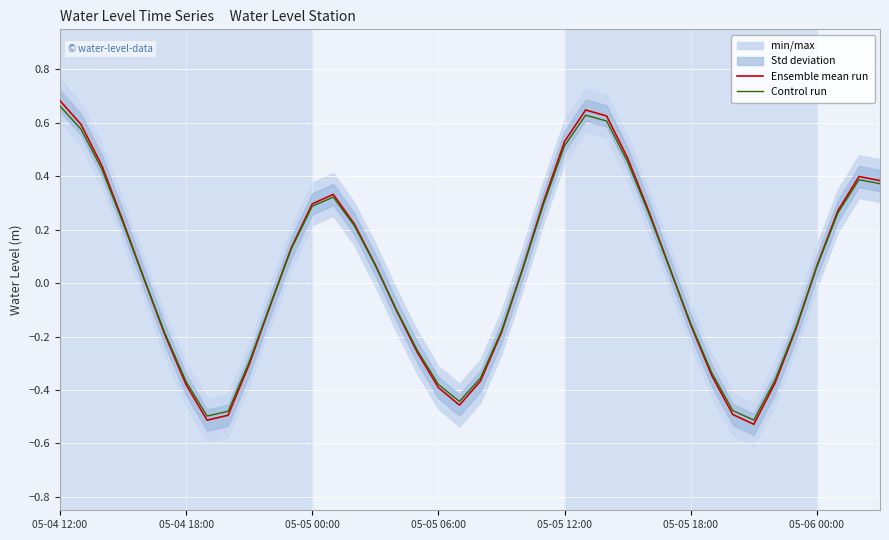

Does the chart display data point markers on the line(s)?

No